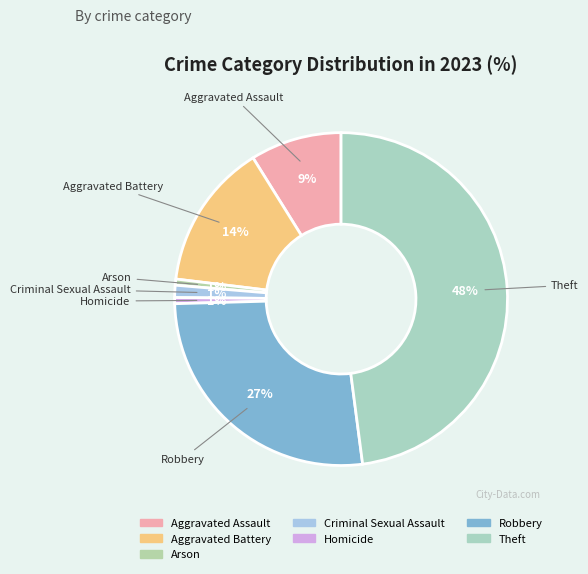

Is it true that Criminal Sexual Assault is 1% of the pie?

True